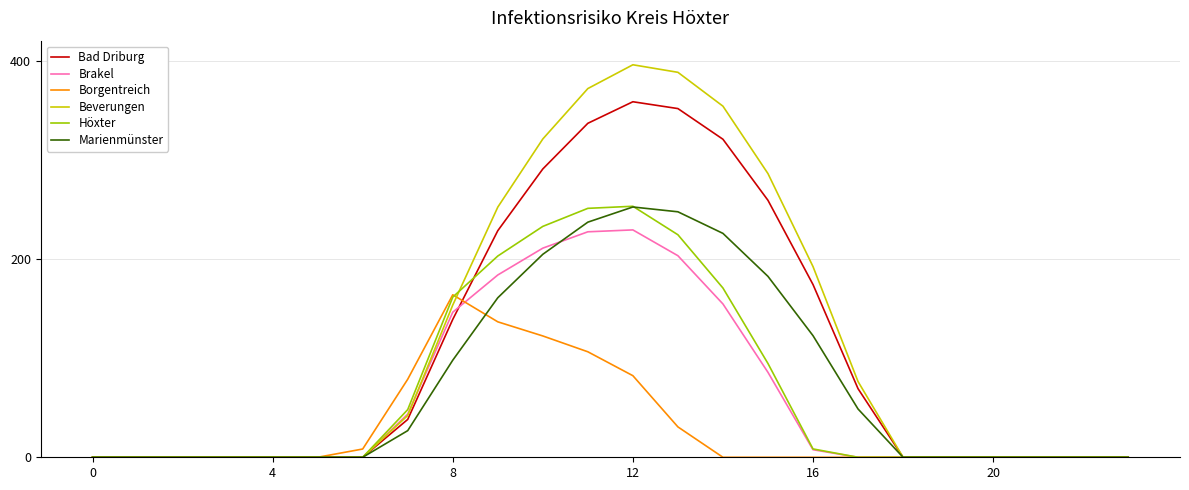

What is the maximum value shown in the chart?

395.7